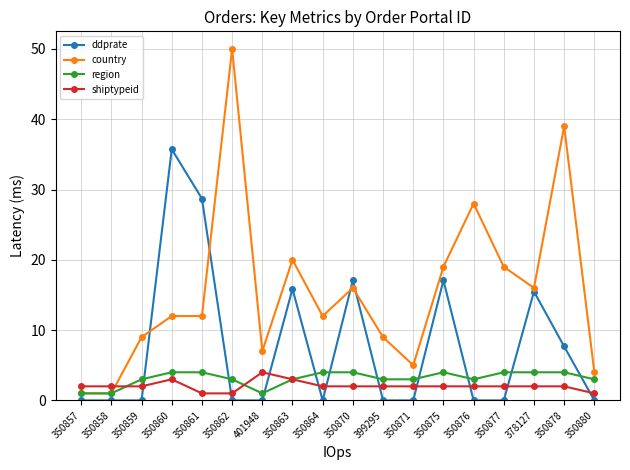

True or false: ddprate has more than 0 points higher than both neighbors.

True